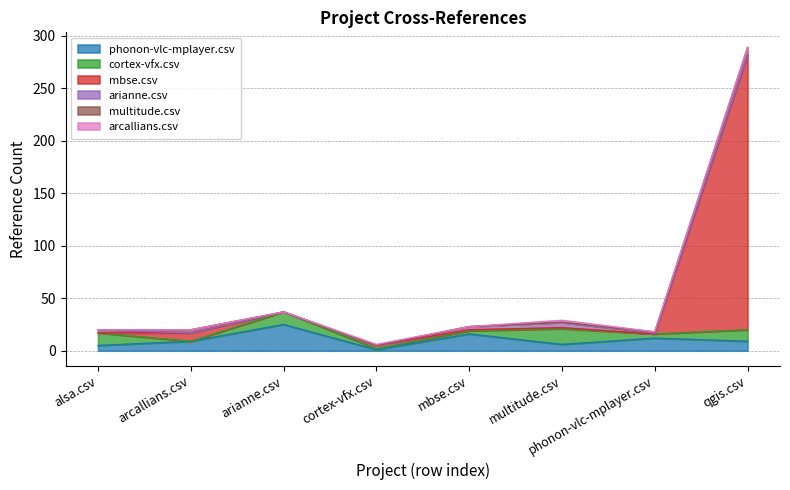

What is the approximate value of phonon-vlc-mplayer.csv at arianne.csv, to the nearest 10?

20